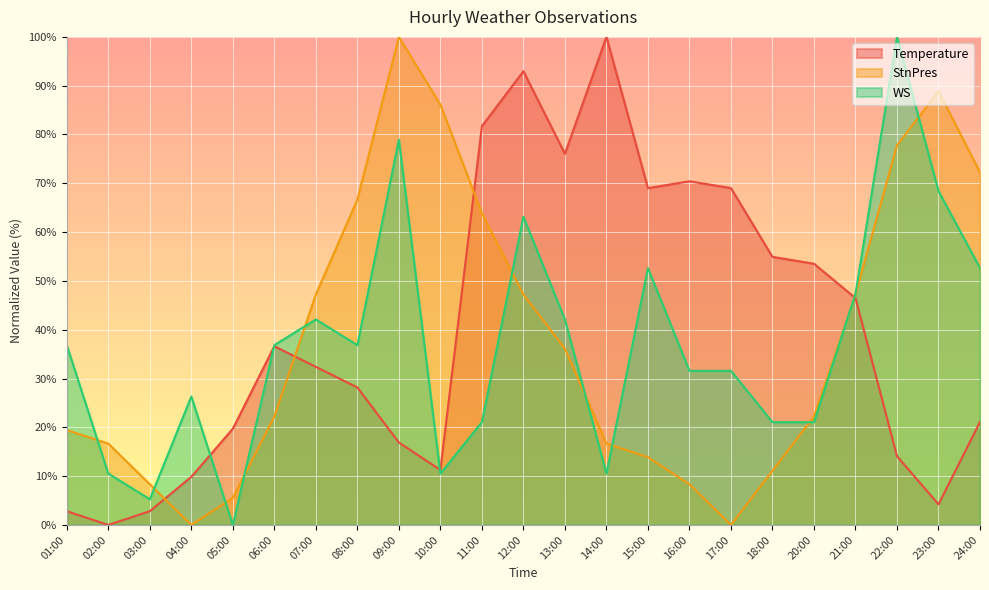

Which series changed the most between 04:00 and 20:00?

Temperature